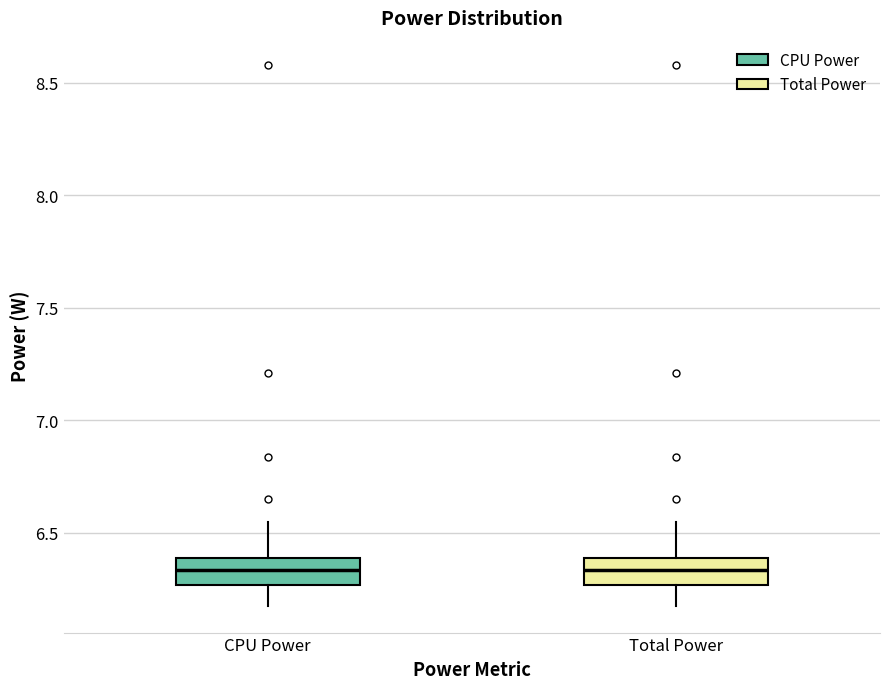

Reading left to right, transcribe this box plot: for each box, give where its median line is, the range the box spans, and where its two whiskers end, as read against the y-axis. The values are not printed on the chart, so give them approximately, as read against the axis.

CPU Power: median 6.35, box 6.25 to 6.40, whiskers 6.20 to 6.55
Total Power: median 6.35, box 6.25 to 6.40, whiskers 6.20 to 6.55